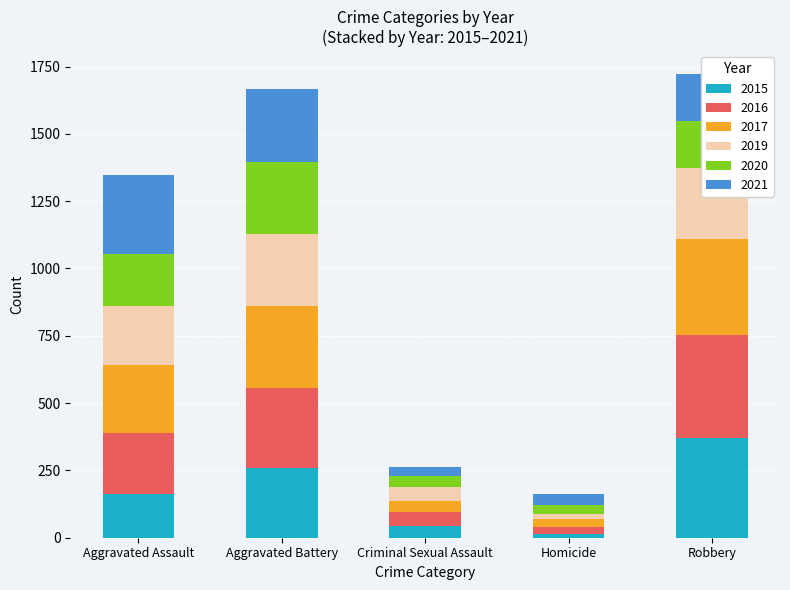

Is it true that 2015 equals 259 at Aggravated Battery?

True